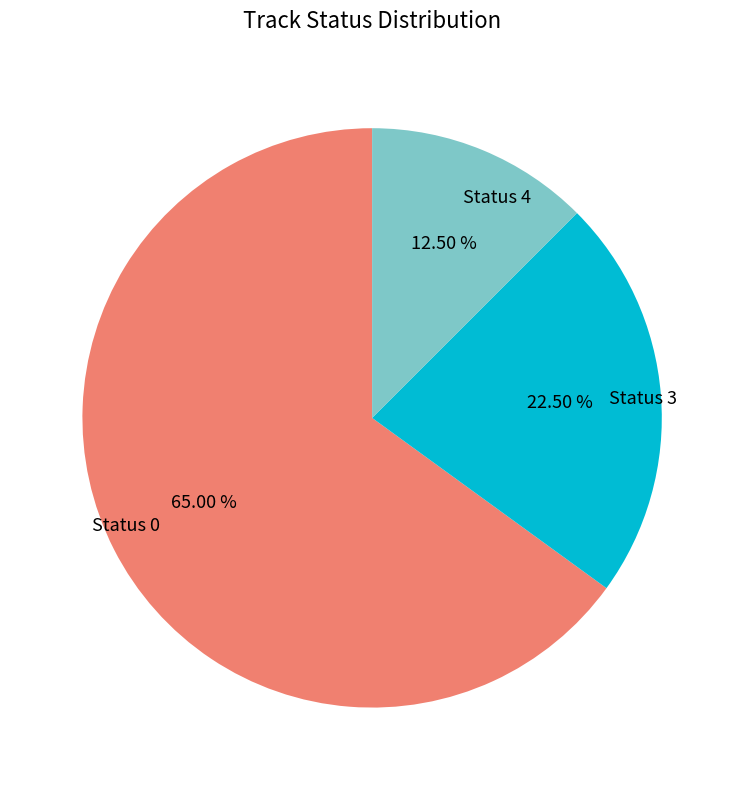

True or false: Status 0 accounts for 14% of the total.

False